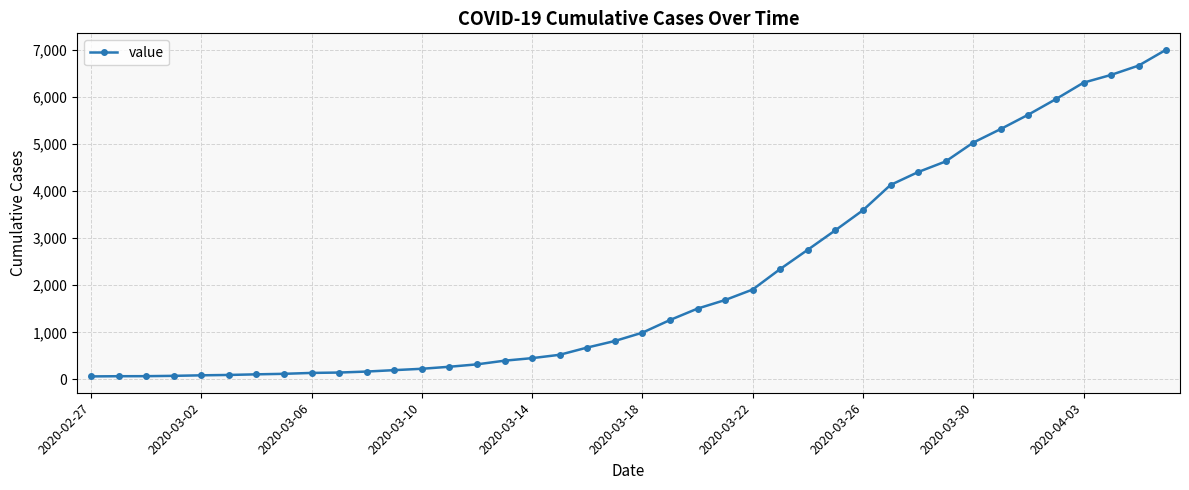

What is the greatest value displayed?

7004